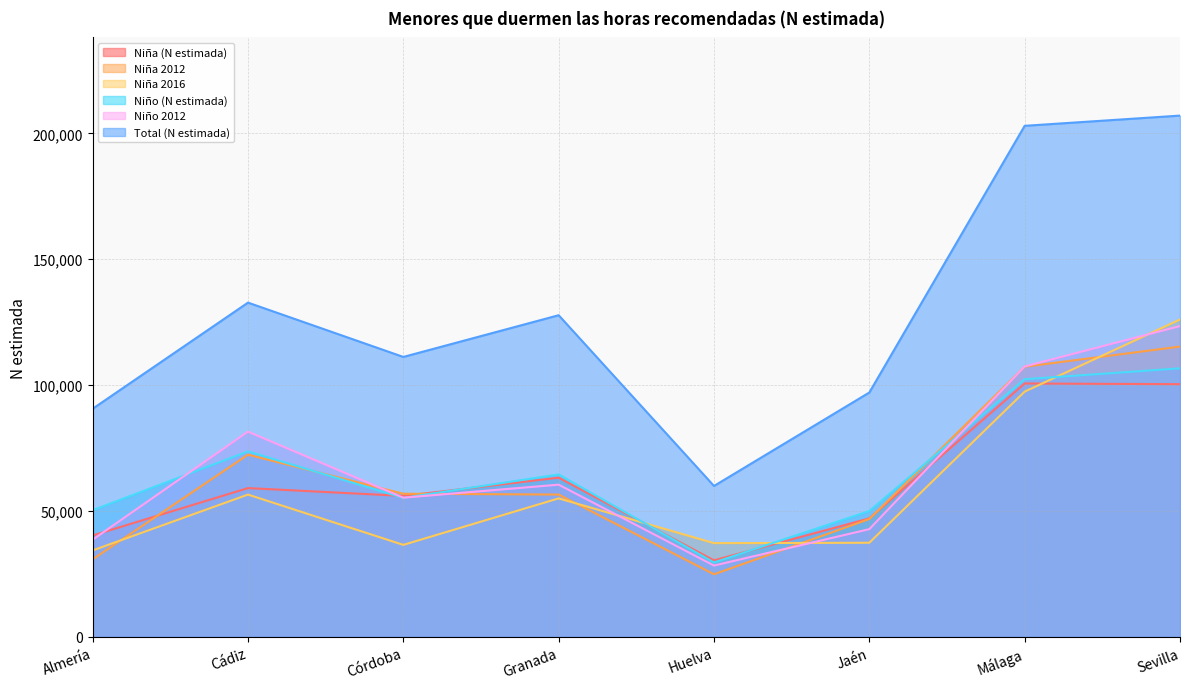

Where is the first local maximum for Niña 2012?

Cádiz